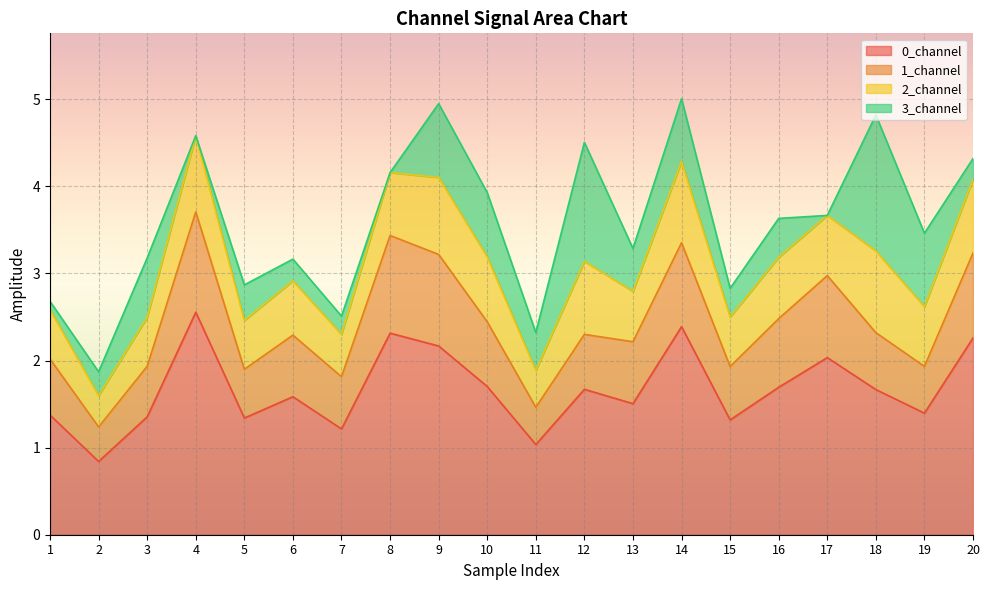

What is the minimum value for 0_channel?

0.8